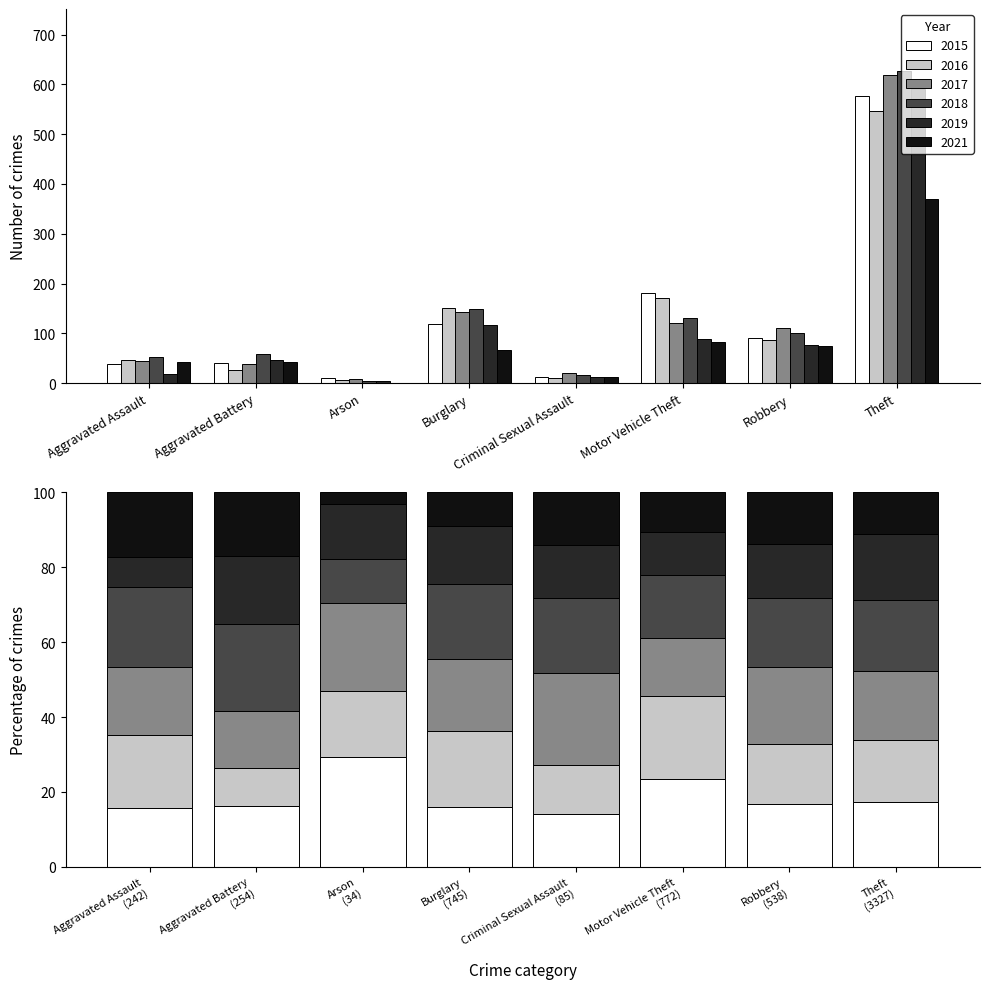

Reading left to right, list all the values displayed in this chart.

2015: 38	41	10	119	12	181	90	577
2016: 47	26	6	151	11	171	86	546
2017: 44	39	8	143	21	120	111	618
2018: 52	59	4	149	17	130	100	626
2019: 19	46	5	117	12	88	77	591
2021: 42	43	1	66	12	82	74	369